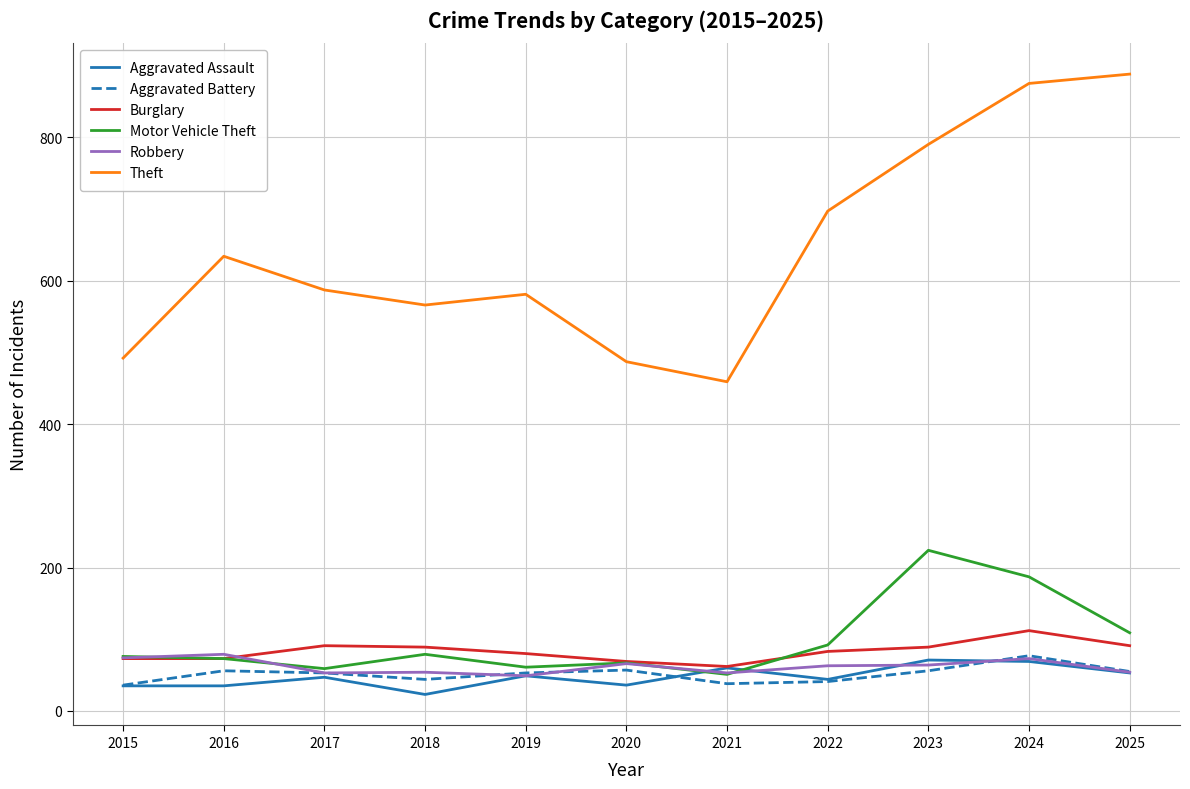

Where is the first local minimum for Aggravated Battery?

2018